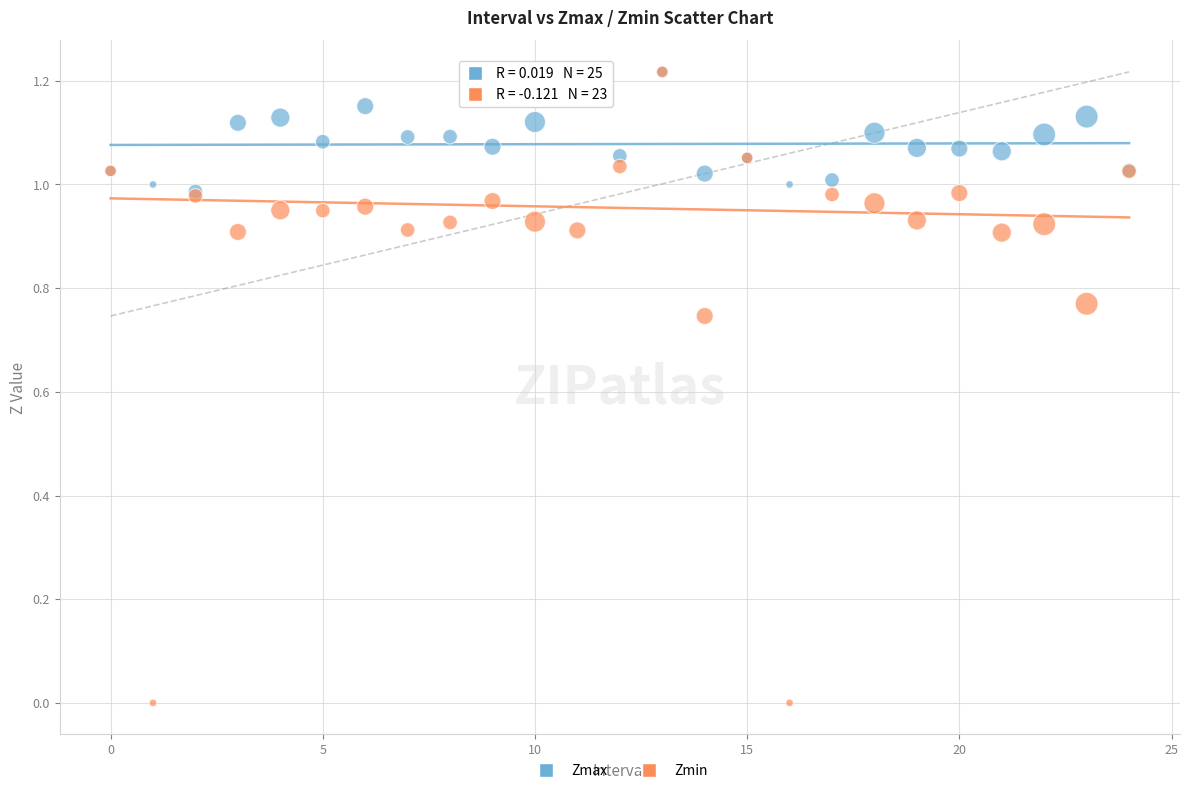

Which series contains the lowest Y value?

Zmin